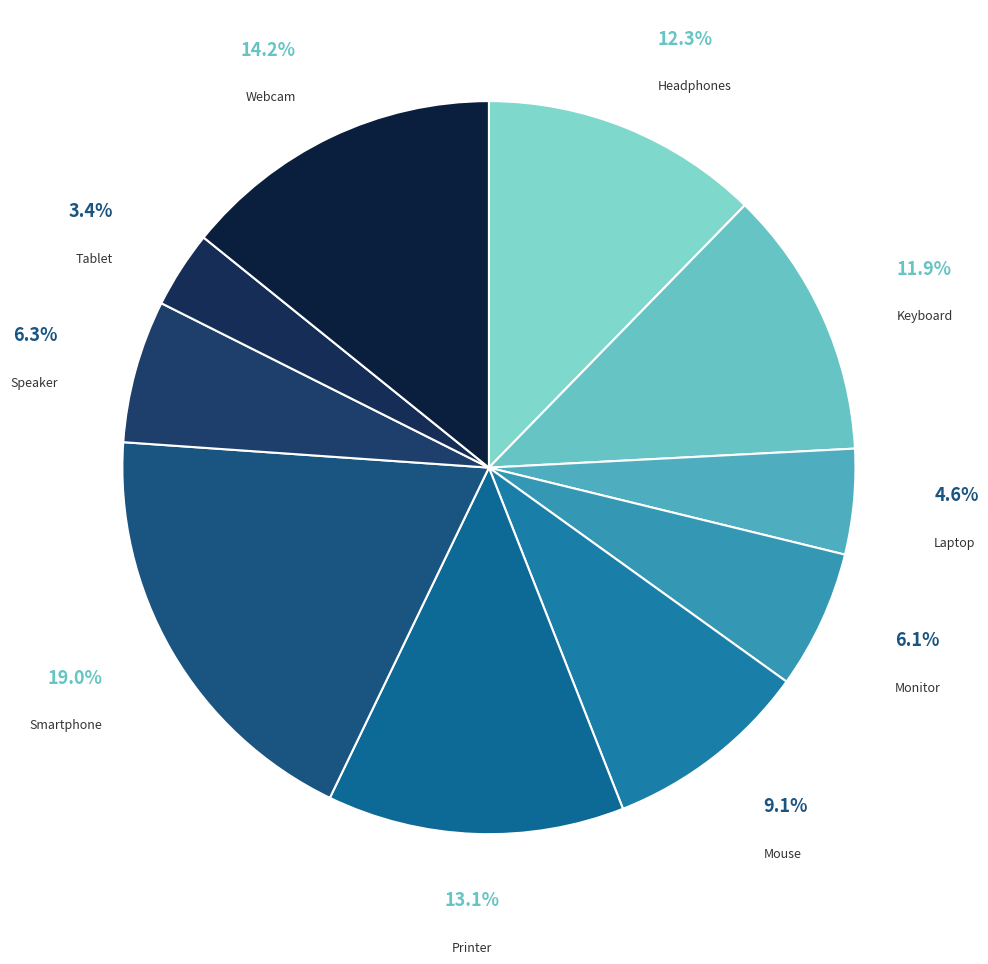

Is there any slice that represents more than half of the pie?

No